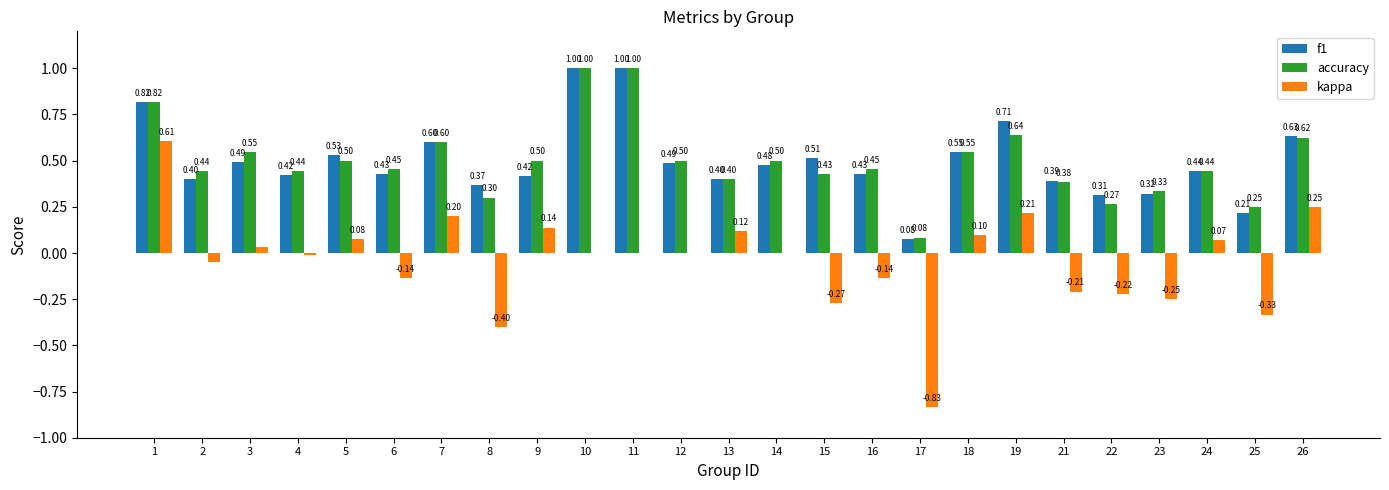

Which series changed the most between 17 and 24?

kappa